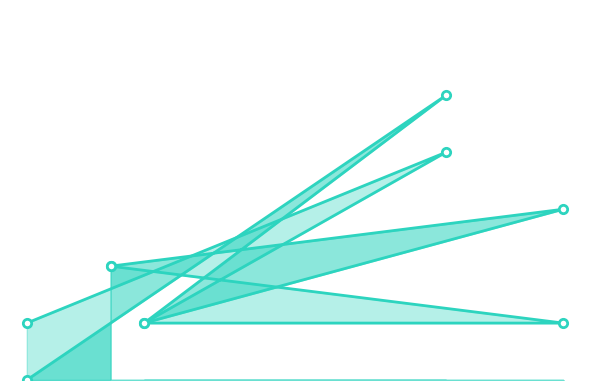

Count the number of data series in this chart.

2